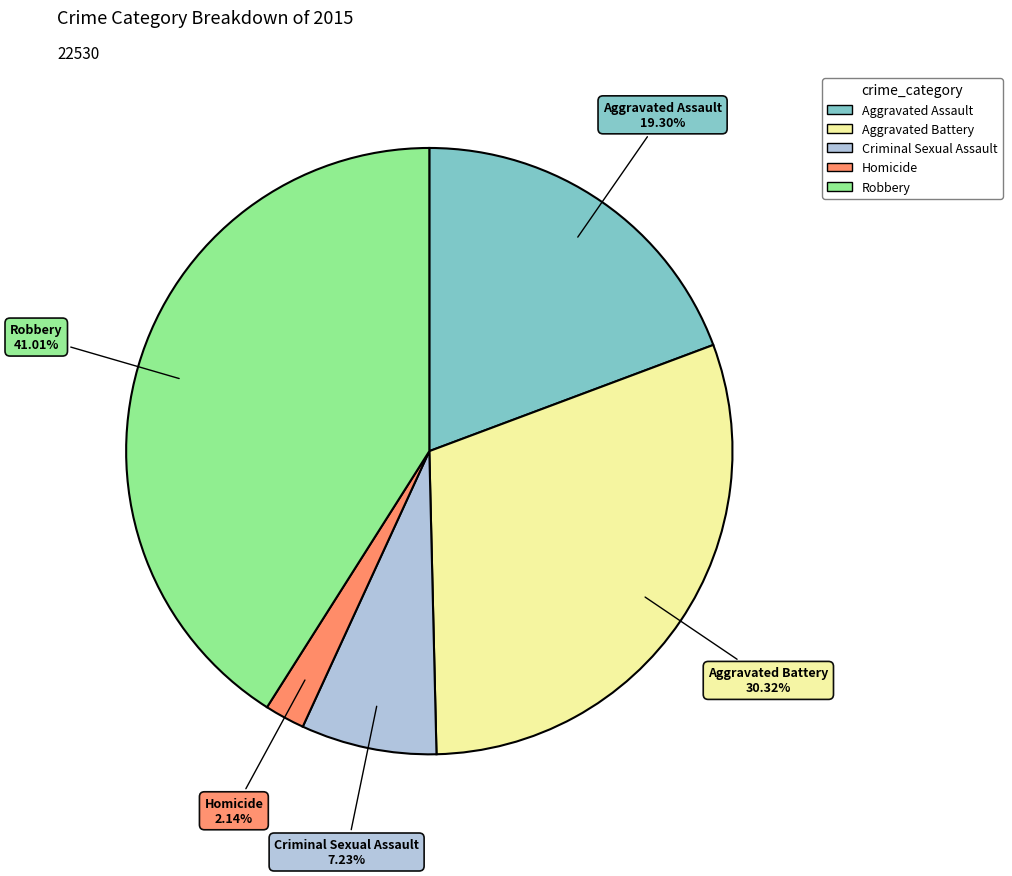

What percentage is NOT represented by Robbery?

59.0%